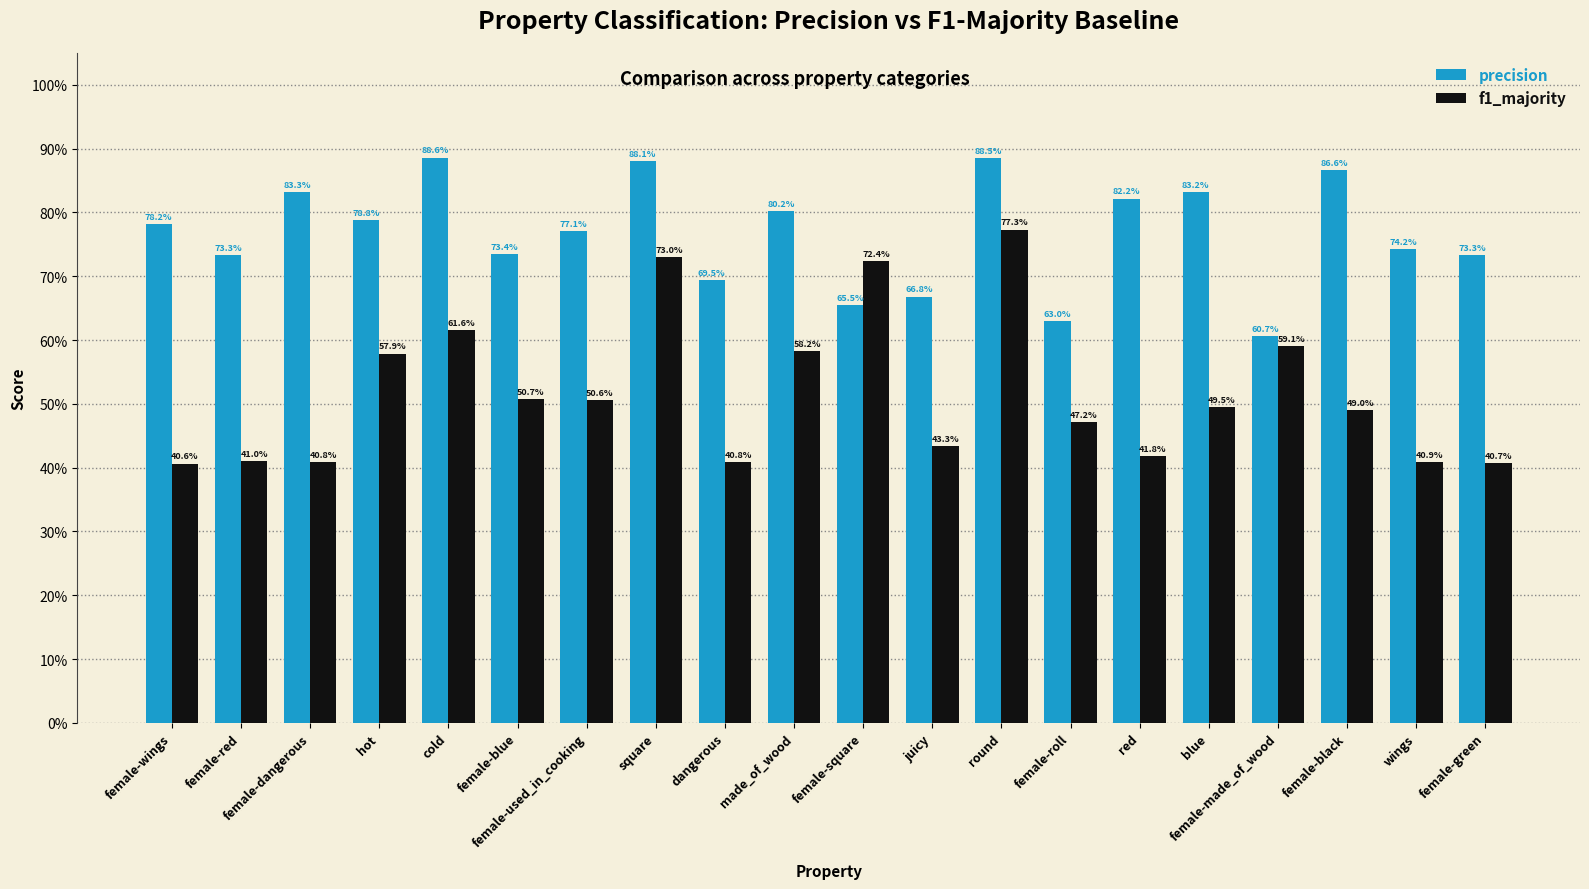

Is it true that precision equals 0.7 at female-blue?

True